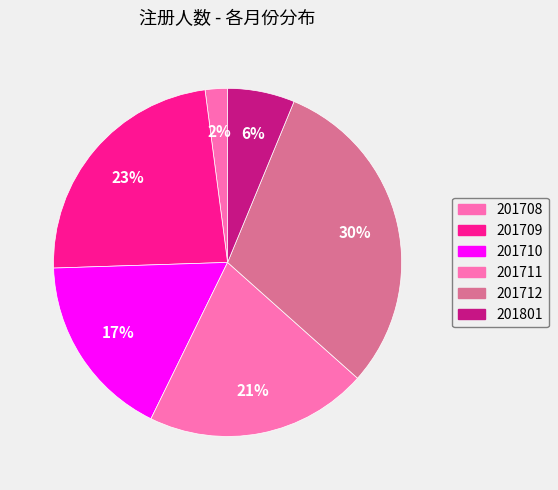

Rank the categories by value from lowest to highest.

201708, 201801, 201710, 201711, 201709, 201712